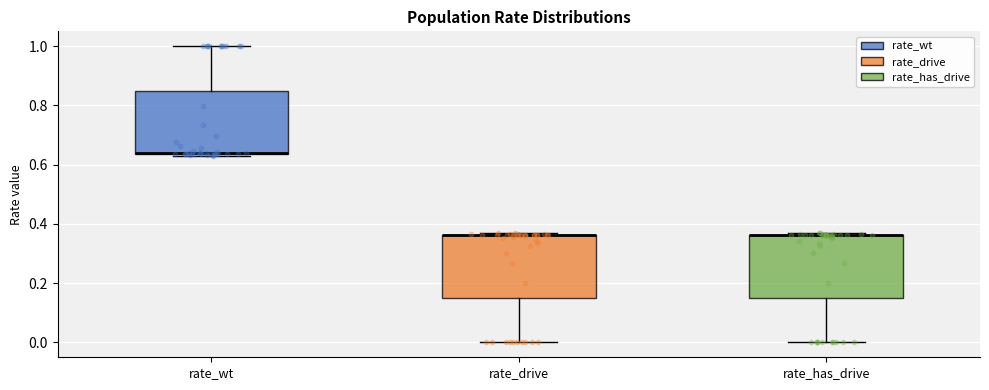

Where does the upper whisker of the box for rate_wt end on the y-axis? The values are not printed on the chart, so give them approximately, as read against the axis.

1.00